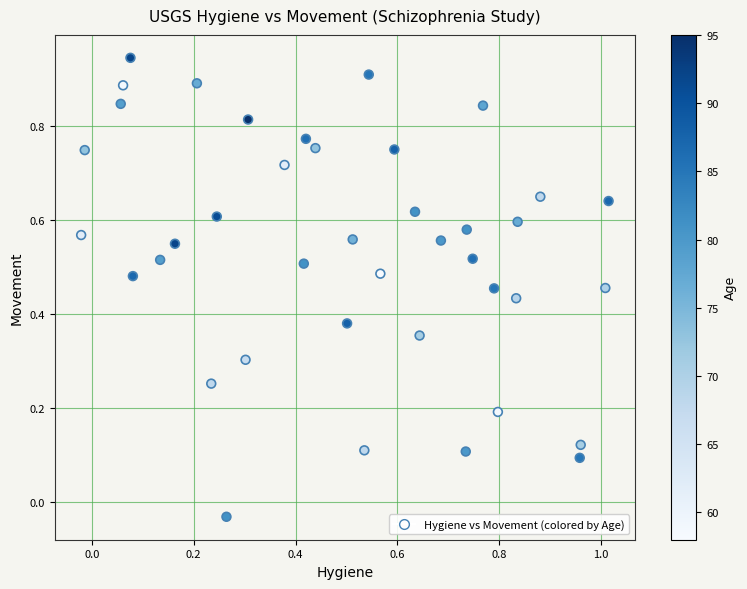

What is the range of Y values (max minus min)?

1.0